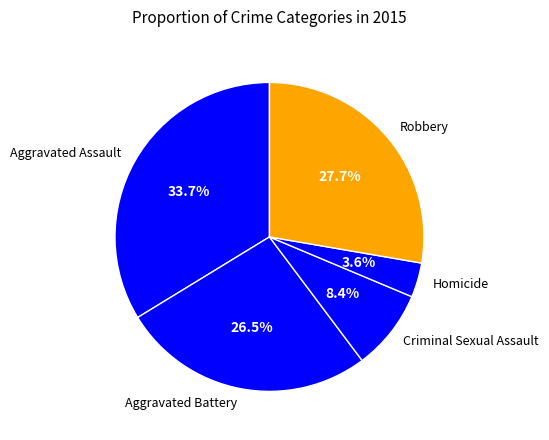

True or false: Aggravated Assault accounts for 20% of the total.

False